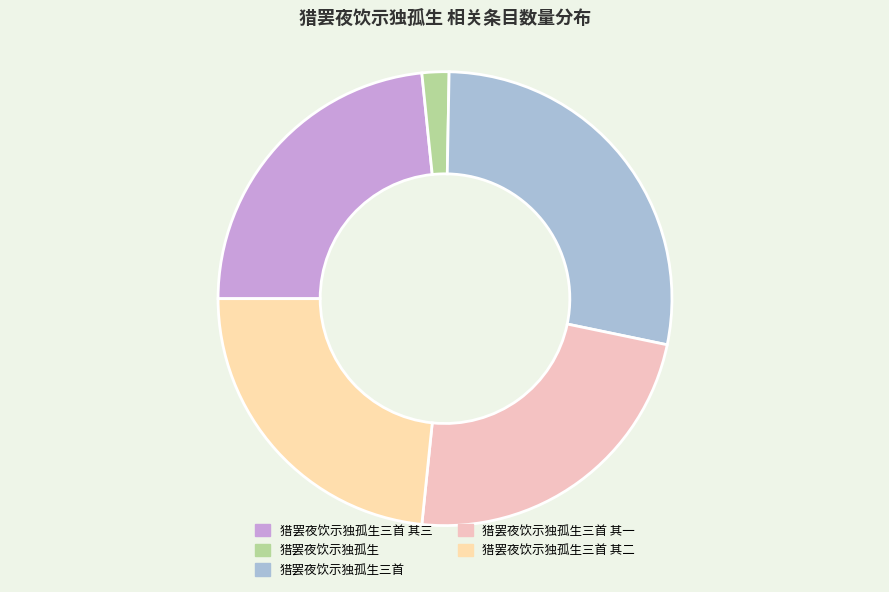

True or false: 猎罢夜饮示独孤生三首 其三 accounts for 23% of the total.

True